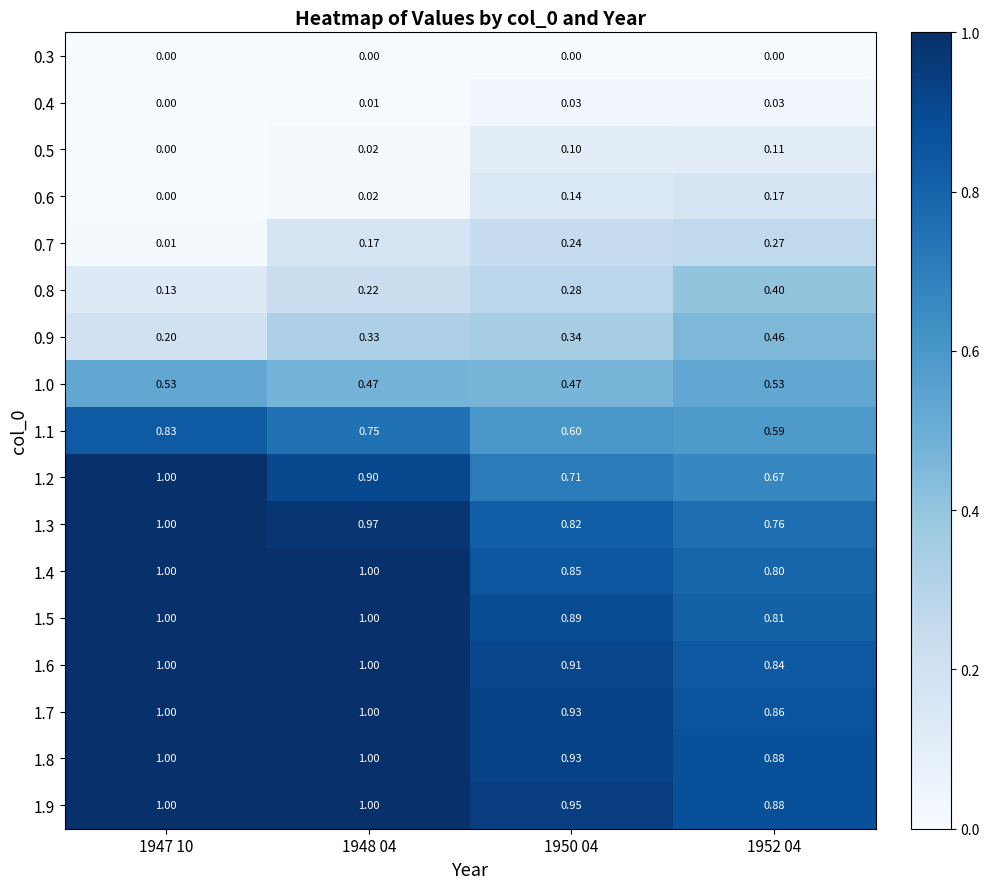

Is the value of 1.1 at 1950 04 greater than the value of 1.7 at 1948 04?

No